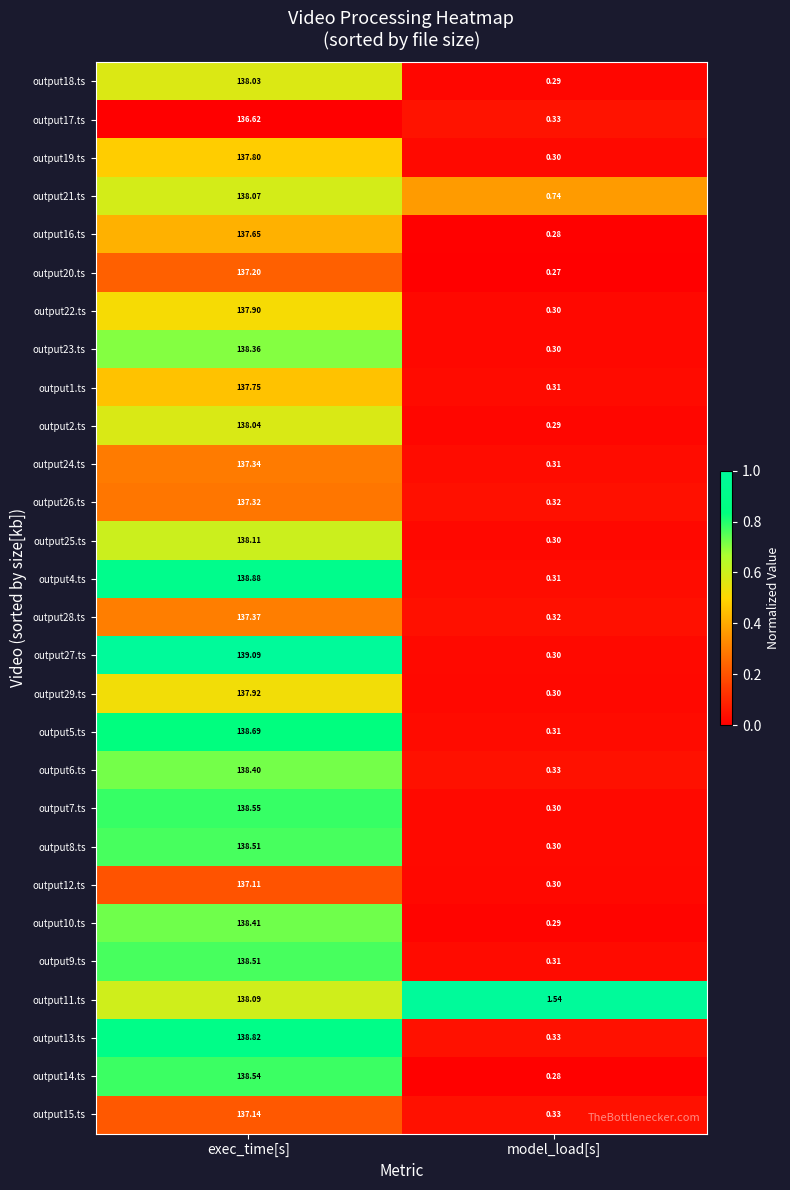

Which series has the largest total across all categories?

output11.ts